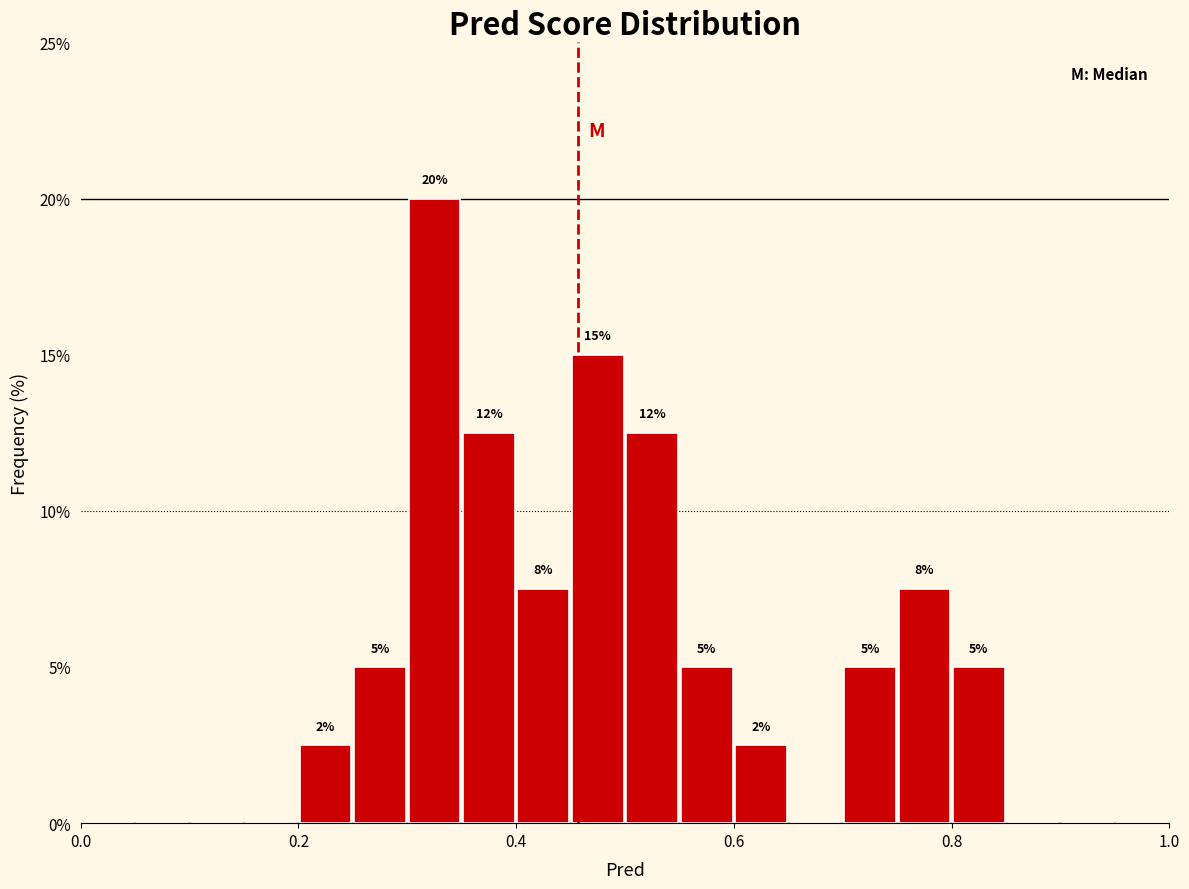

Read against the x-axis, roughly where is the centre of the tallest bar?

0.32